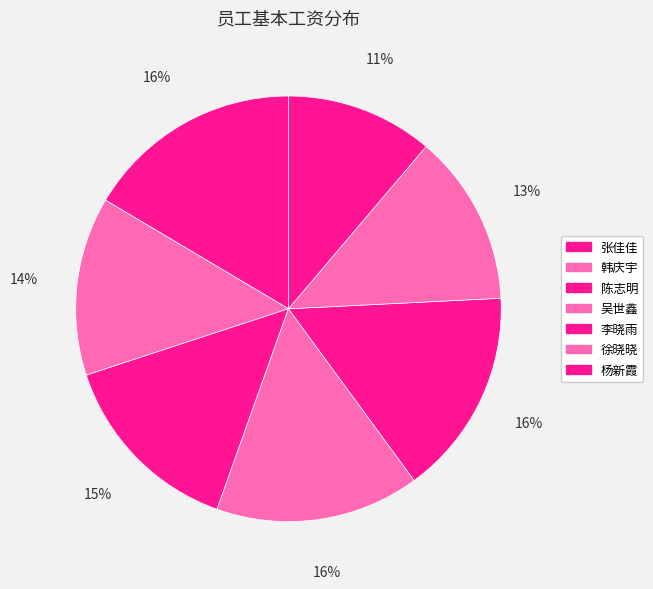

Which category has the biggest portion of the pie?

张佳佳